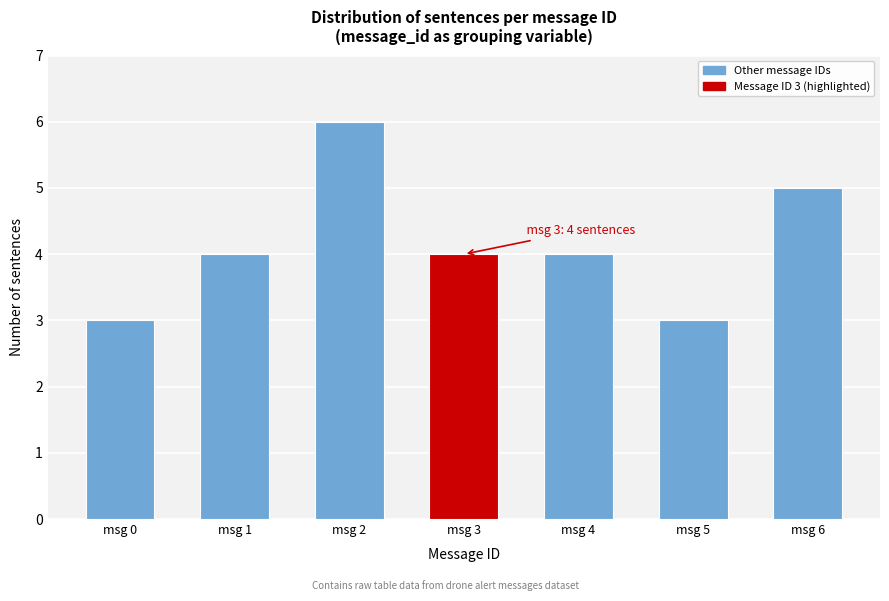

Reading left to right, transcribe all the data shown in this chart.

msg 0=3	msg 1=4	msg 2=6	msg 3=4	msg 4=4	msg 5=3	msg 6=5